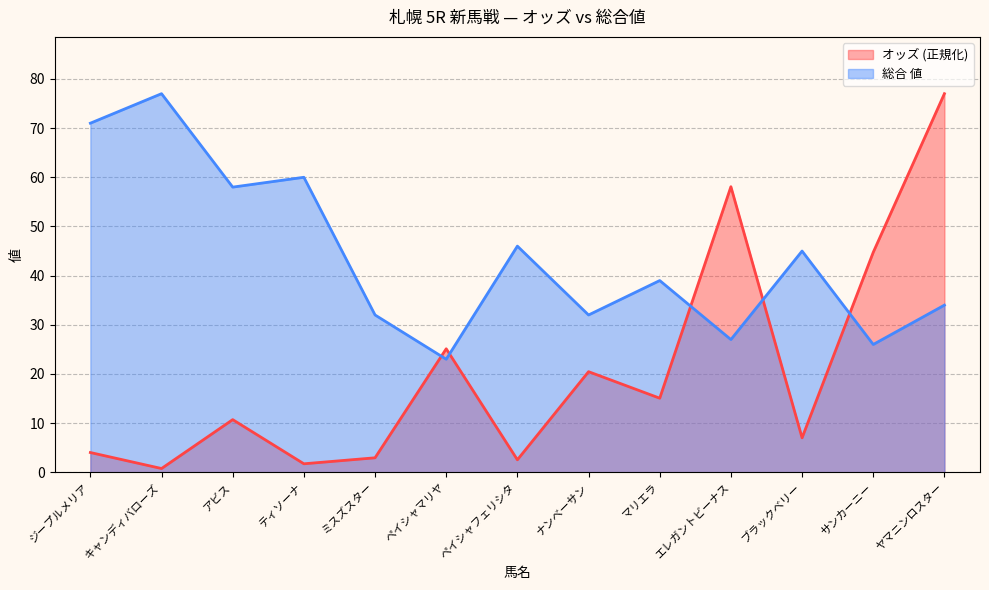

Which category has the lowest value in the オッズ series?

キャンディバローズ